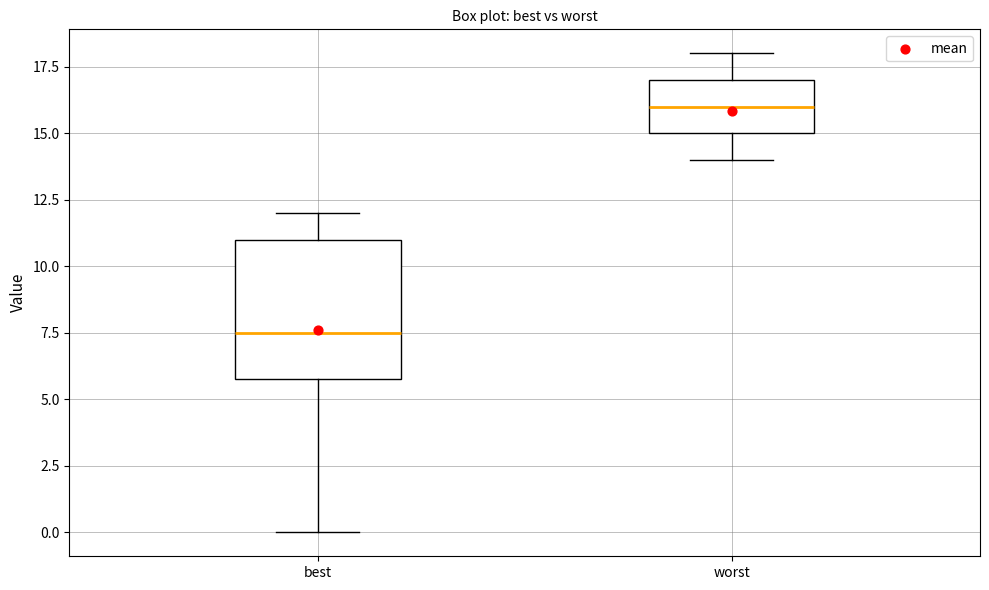

Comparing the boxes themselves (not the whiskers), which one is the tallest?

best